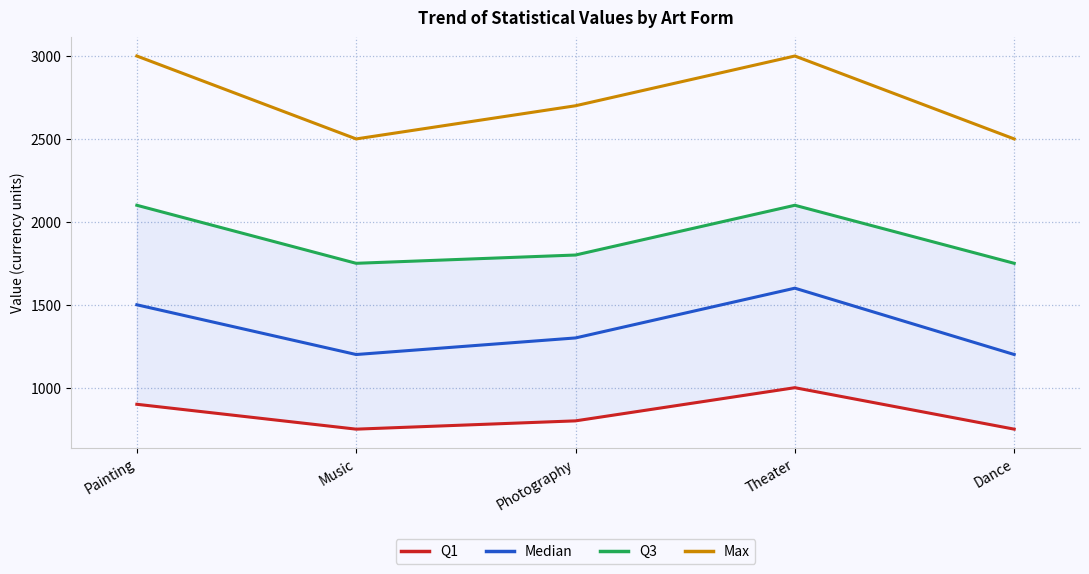

What position from the left is Music?

2